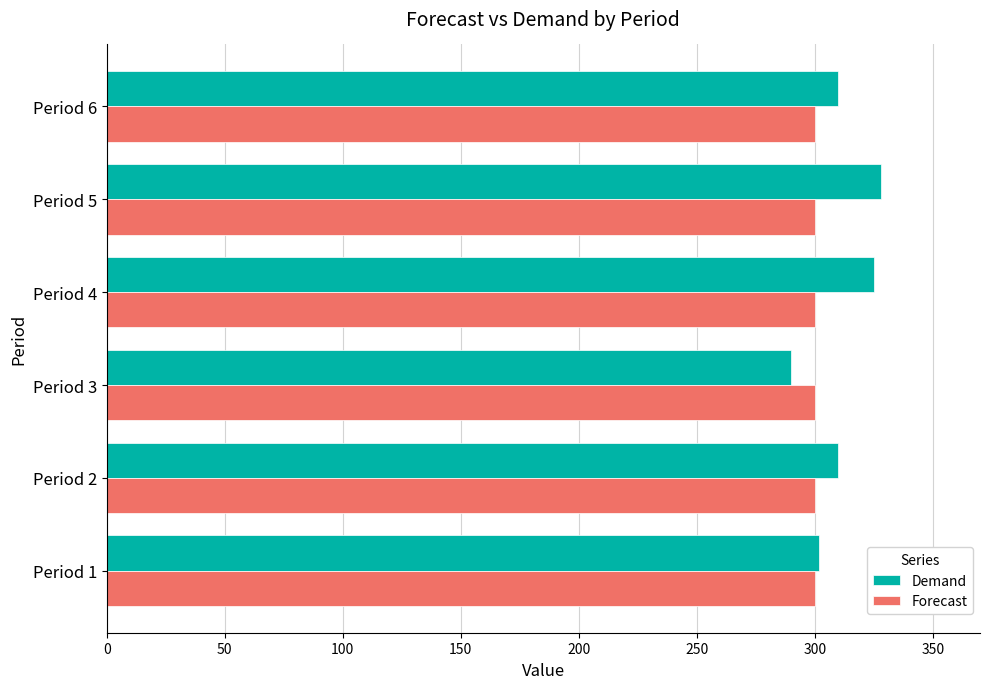

The value of Forecast at Period 1 is 525. True or false?

False